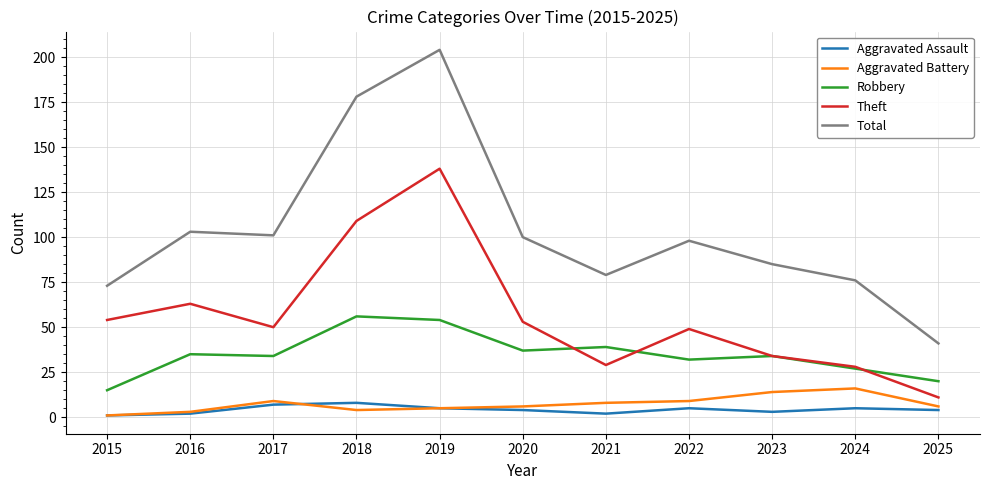

True or false: Total and Robbery cross at least once.

False